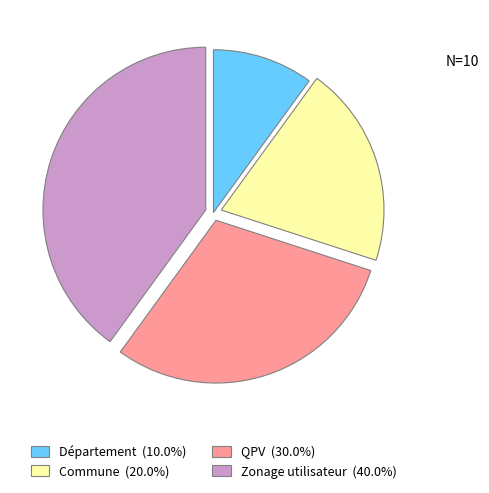

How many segments does this pie chart have?

4